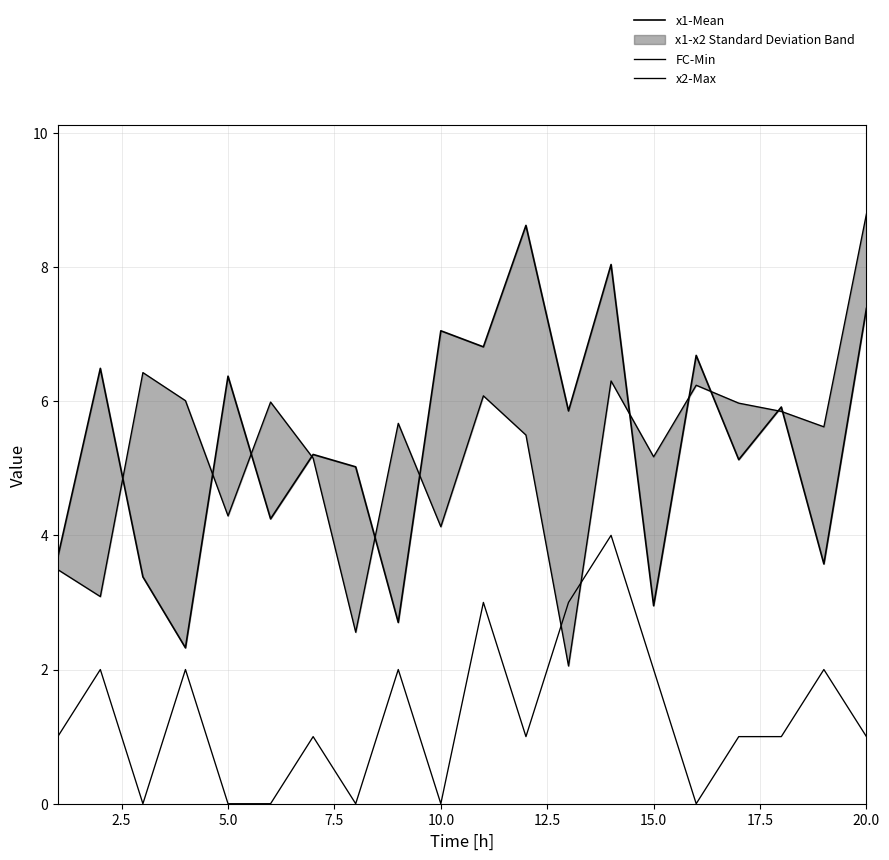

Reading left to right, list all the values displayed in this chart.

x1-Mean: 3.7	6.5	3.4	2.3	6.4	4.2	5.2	5.0	2.7	7.0	6.8	8.6	5.9	8.0	3.0	6.7	5.1	5.9	3.6	7.4
FC-Min: 1.0	2.0	0.0	2.0	0.0	0.0	1.0	0.0	2.0	0.0	3.0	1.0	3.0	4.0	2.0	0.0	1.0	1.0	2.0	1.0
x2-Max: 3.5	3.1	6.4	6.0	4.3	6.0	5.1	2.6	5.7	4.1	6.1	5.5	2.1	6.3	5.2	6.2	6.0	5.8	5.6	8.8